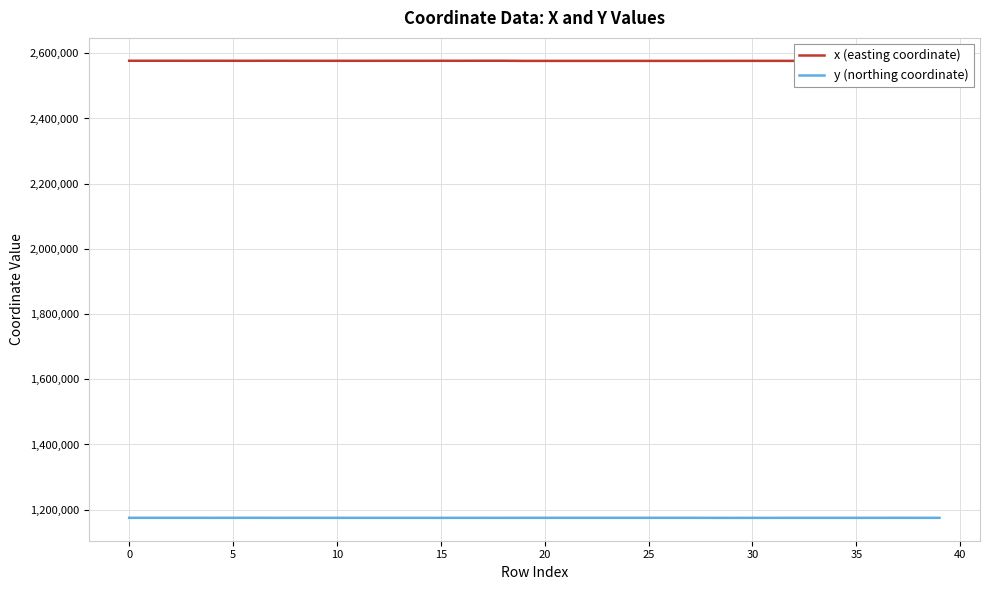

True or false: x (easting coordinate) and y (northing coordinate) cross at least once.

False